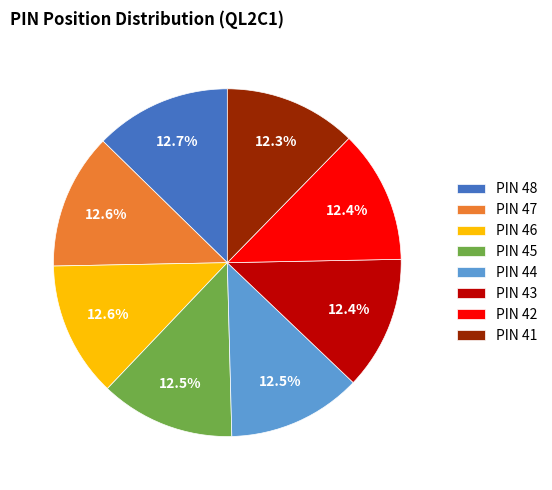

Count the number of slices in the pie.

8